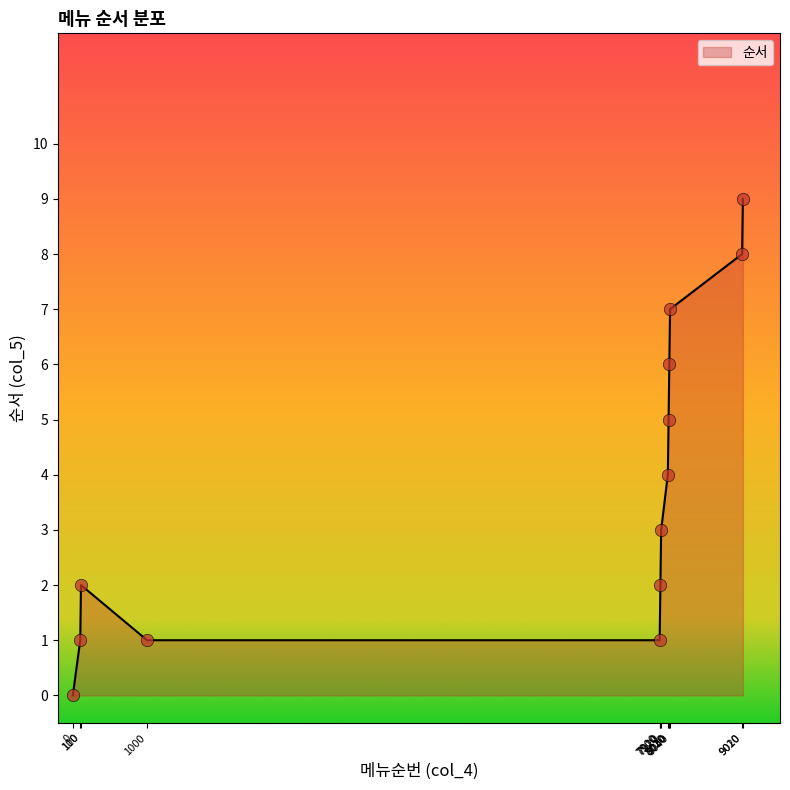

What is the difference between the maximum and minimum values?

9